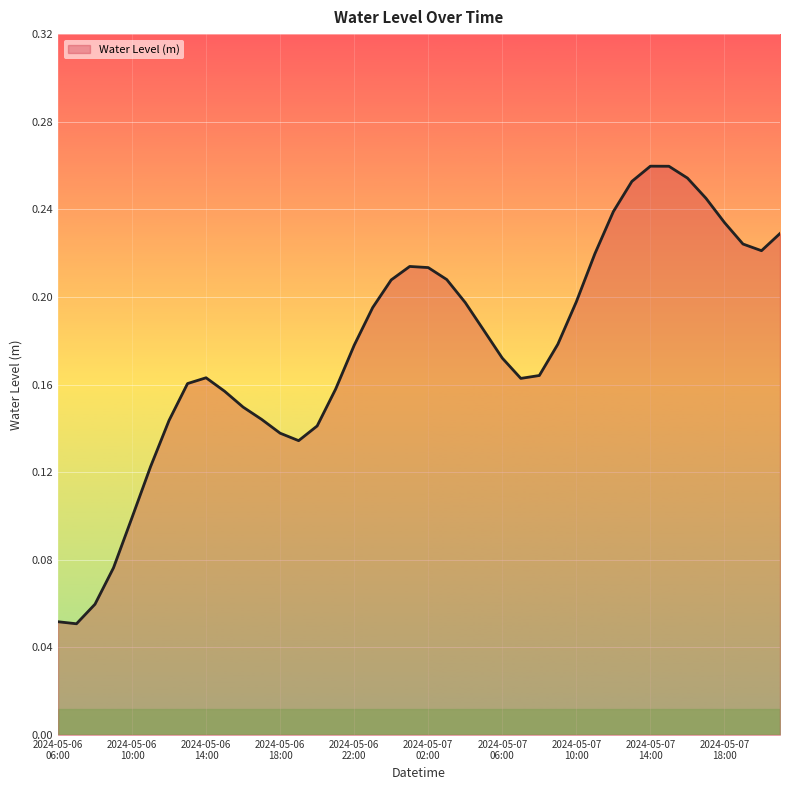

Reading left to right, transcribe all the data shown in this chart.

0.1	0.1	0.1	0.1	0.1	0.1	0.1	0.2	0.2	0.2	0.1	0.1	0.1	0.1	0.1	0.2	0.2	0.2	0.2	0.2	0.2	0.2	0.2	0.2	0.2	0.2	0.2	0.2	0.2	0.2	0.2	0.3	0.3	0.3	0.3	0.2	0.2	0.2	0.2	0.2